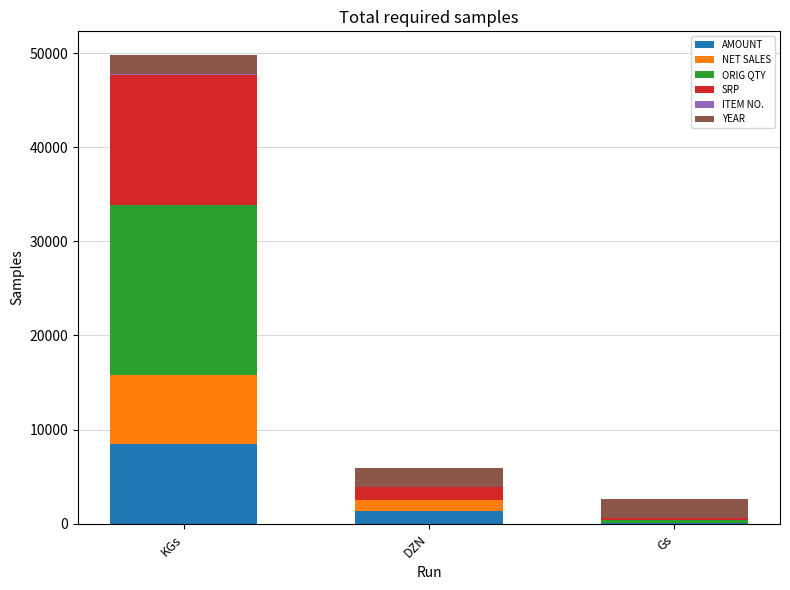

At which category is the sum across all series the highest?

KGs